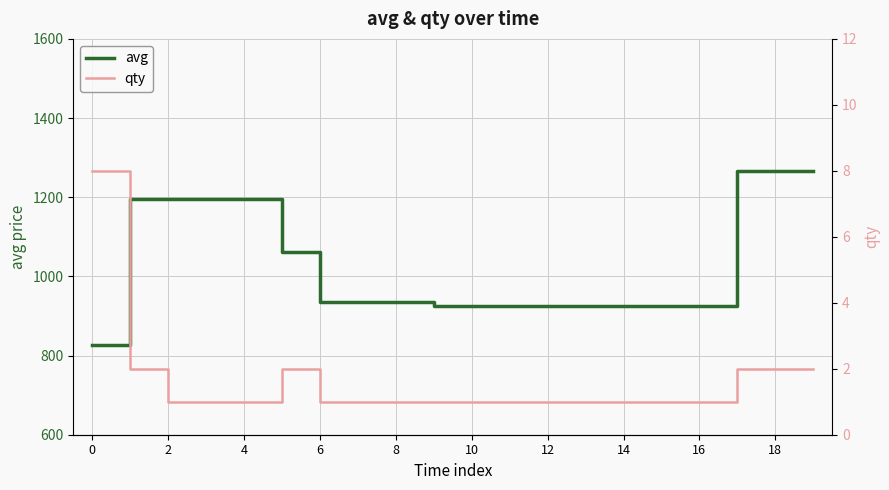

Does the chart display data point markers on the line(s)?

No